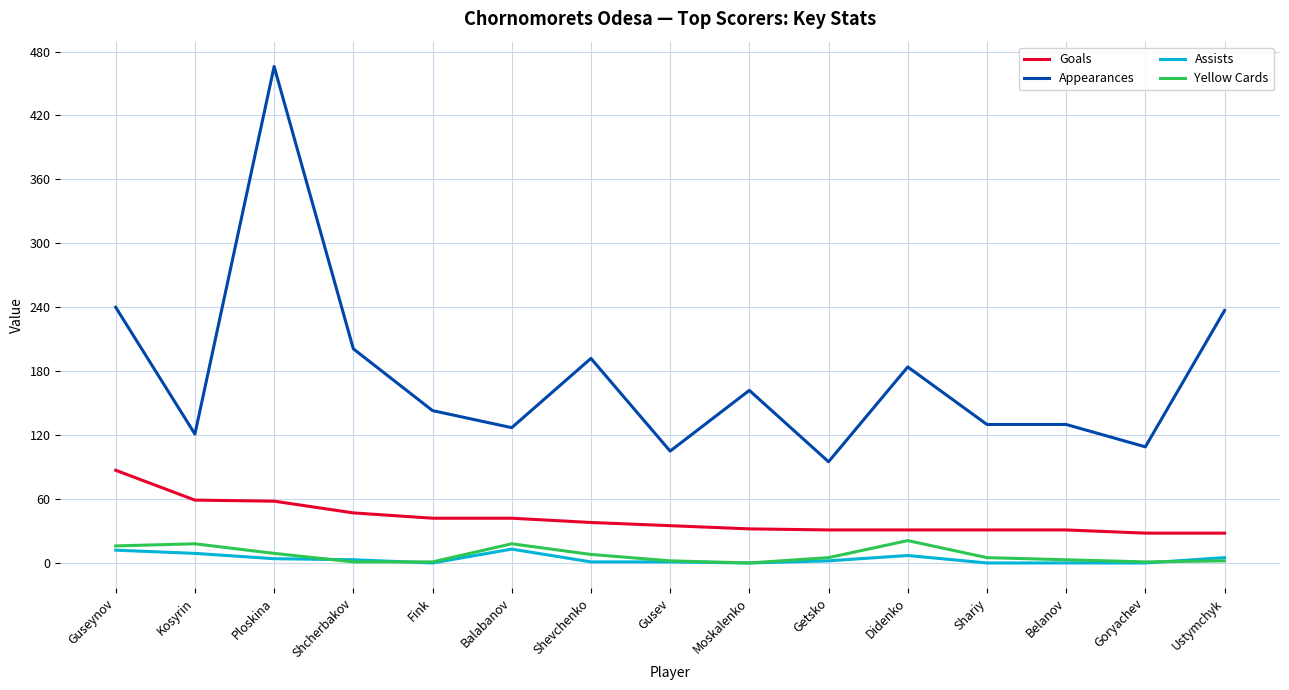

At which category is the sum across all series the highest?

Ploskina